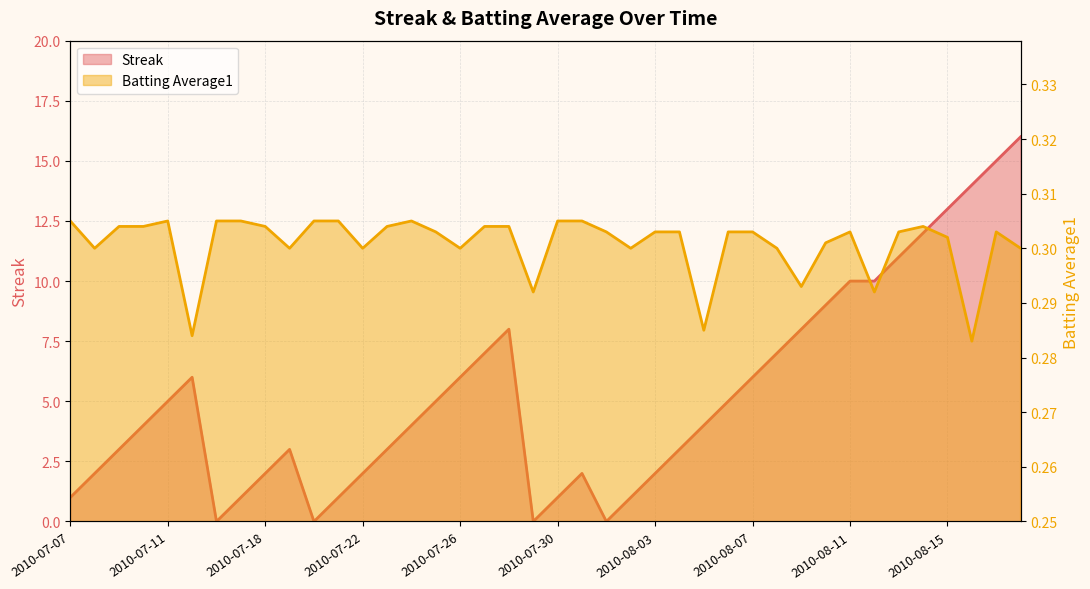

Rank the categories by Streak value from highest to lowest.

2010-08-18, 2010-08-17, 2010-08-16, 2010-08-15, 2010-08-14, 2010-08-13, 2010-08-11, 2010-08-12, 2010-08-10, 2010-07-28, 2010-08-09, 2010-07-27, 2010-08-08, 2010-07-15, 2010-07-26, 2010-08-07, 2010-07-11, 2010-07-25, 2010-08-06, 2010-07-10, 2010-07-24, 2010-08-05, 2010-07-09, 2010-07-19, 2010-07-23, 2010-08-04, 2010-07-08, 2010-07-18, 2010-07-22, 2010-07-31, 2010-08-03, 2010-07-07, 2010-07-17, 2010-07-21, 2010-07-30, 2010-08-02, 2010-07-16, 2010-07-20, 2010-07-29, 2010-08-01